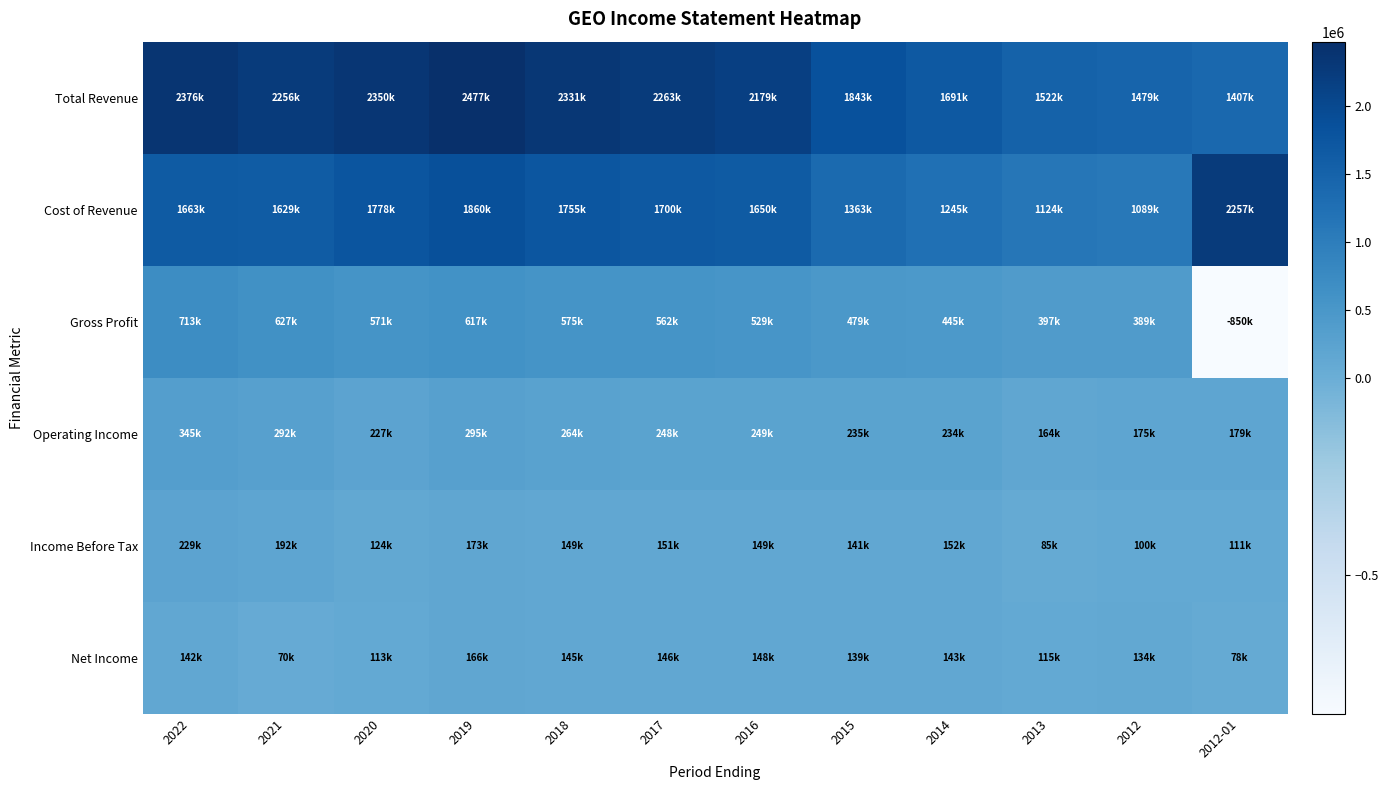

Which series has the widest spread of values?

Gross Profit